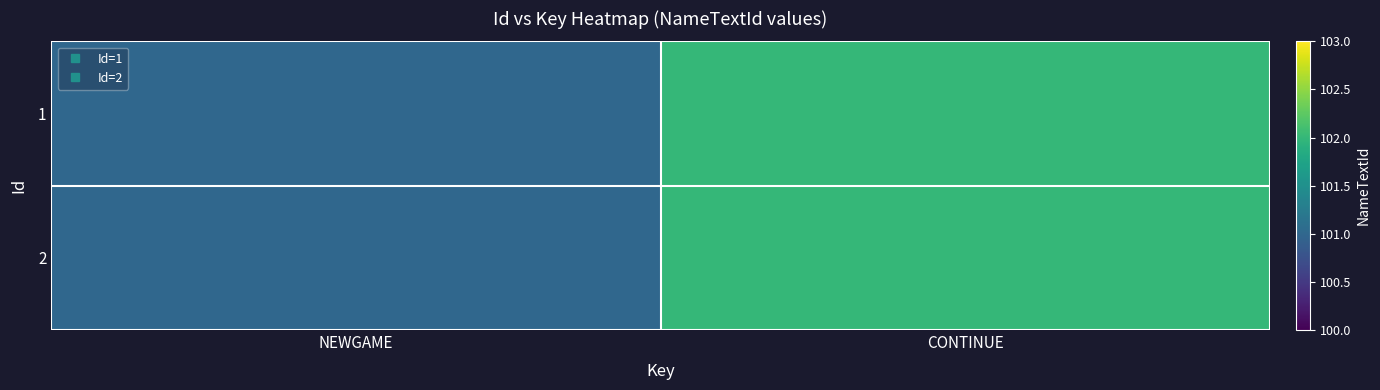

Reading left to right, list all the values displayed in this chart.

1: NEWGAME=101	CONTINUE=102
2: NEWGAME=101	CONTINUE=102